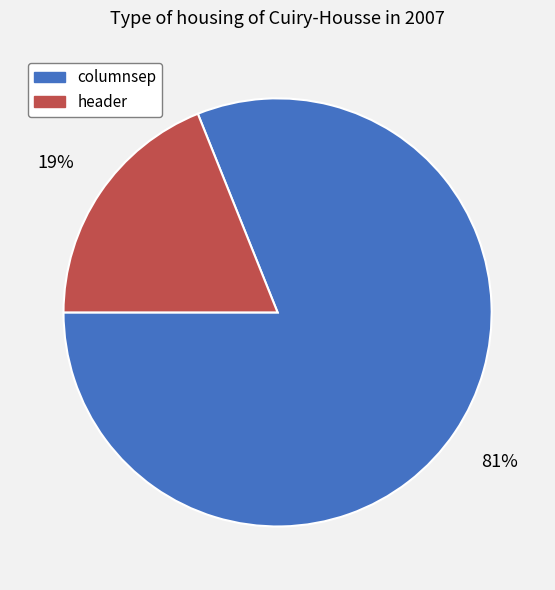

Rank the categories by value from highest to lowest.

columnsep, header